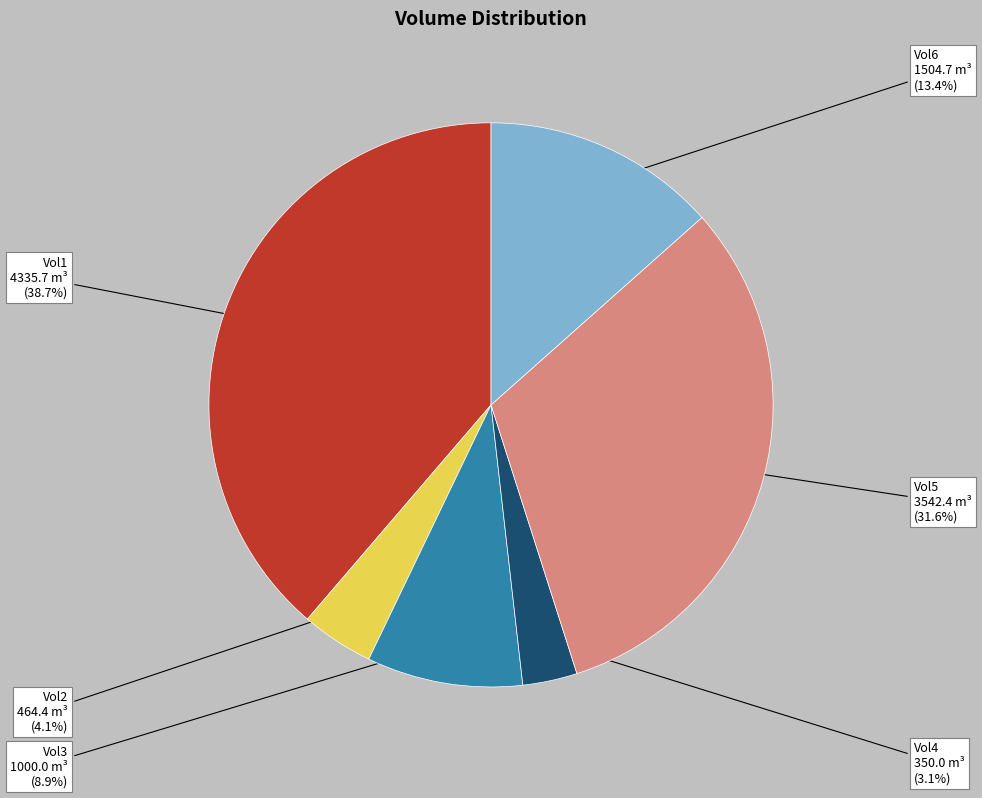

Is there any slice that represents more than half of the pie?

No